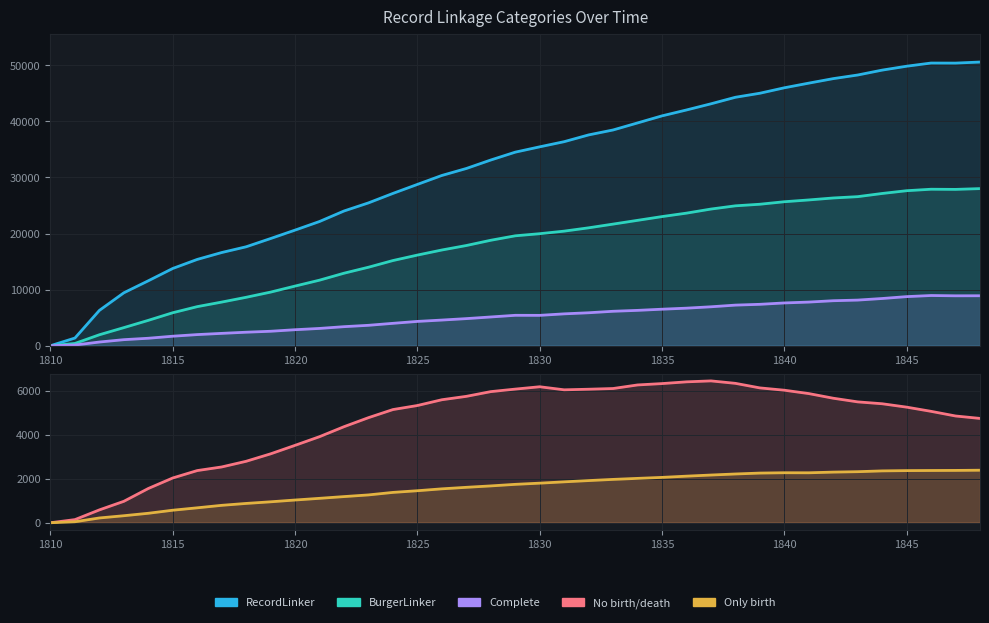

How many lines are shown in the chart?

5